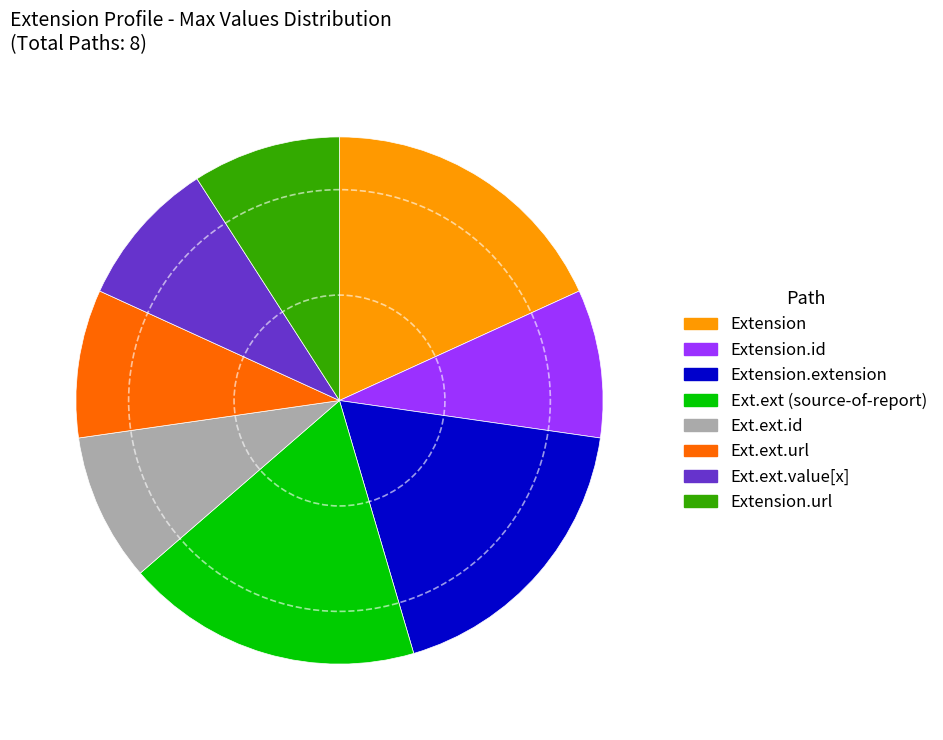

What is the ratio of the value at Ext.ext.value[x] to the value at Ext.ext.url?

1.0